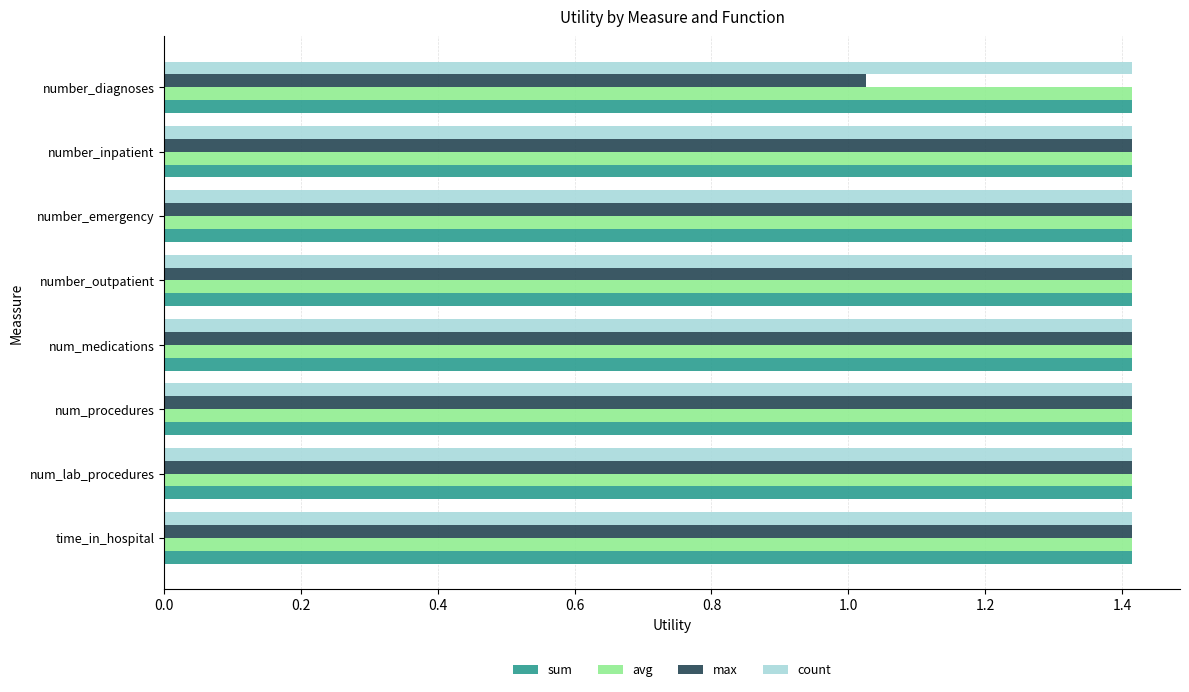

The value of sum at number_outpatient is 0.5. True or false?

False